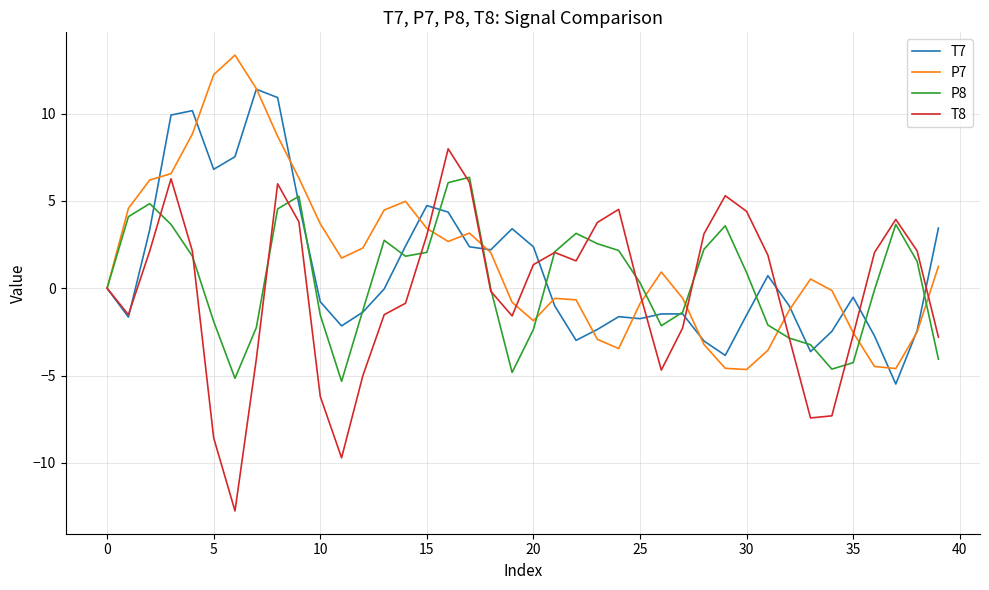

Which series has the largest range (max minus min)?

T8